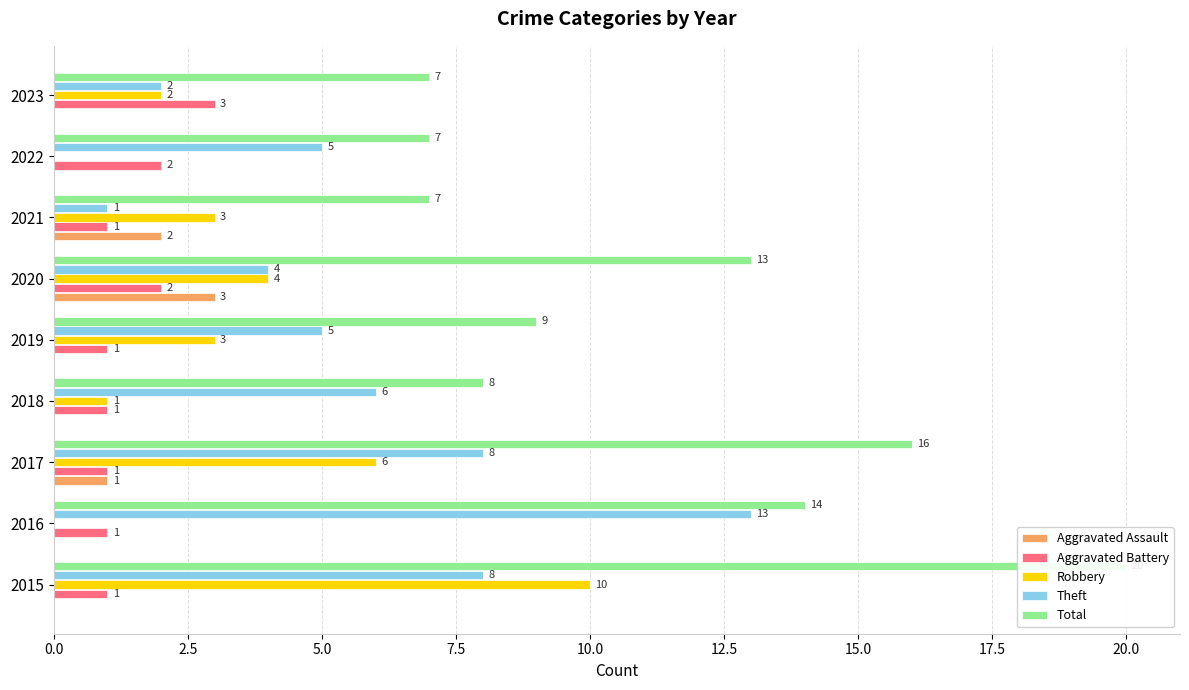

Which has a higher value, 2015 or 2017?

2017